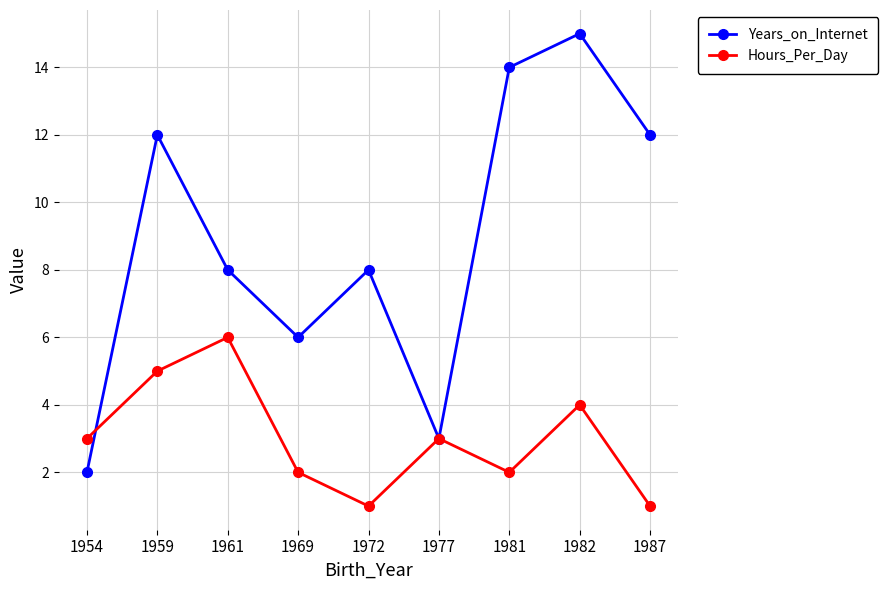

What is the minimum value for Hours_Per_Day?

1